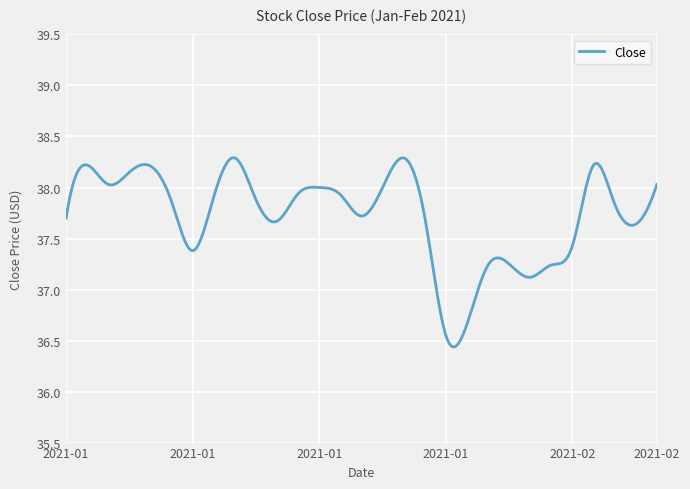

What is the difference between the maximum and minimum values?

1.9